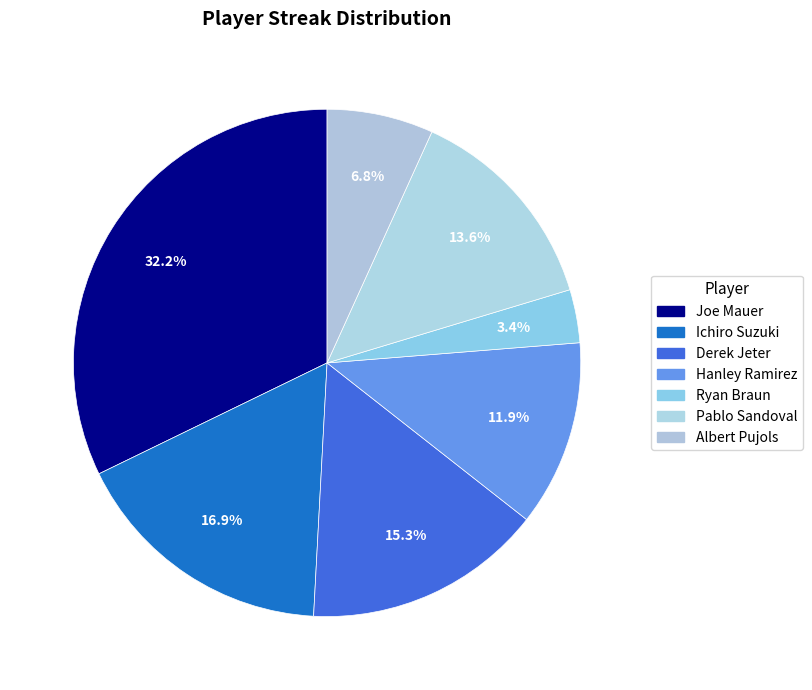

What percentage is the Derek Jeter slice, to the nearest percent?

15%